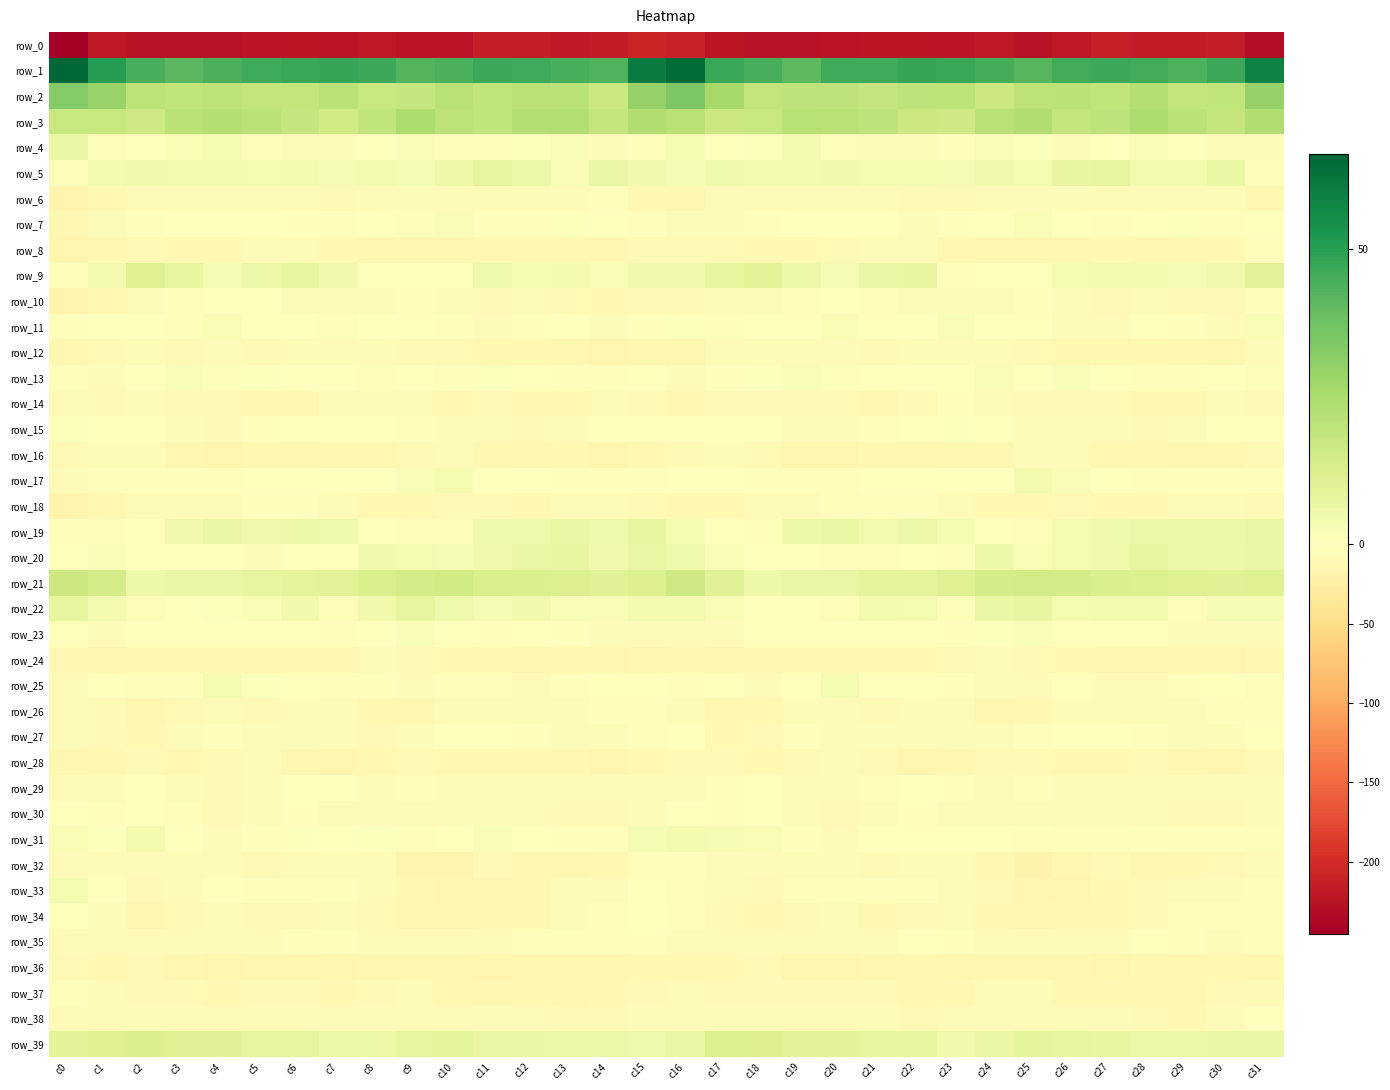

Reading right to left, extract all data points from this chart.

row_0: -231.5	-213.2	-216.5	-216.2	-212.0	-219.4	-224.7	-220.7	-223.0	-222.1	-222.1	-224.5	-225.0	-225.4	-221.2	-209.8	-206.1	-215.2	-217.0	-214.1	-213.4	-222.7	-223.4	-220.4	-223.7	-221.3	-223.2	-224.7	-225.6	-224.9	-220.3	-245.7
row_1: 58.4	46.5	43.5	45.8	46.4	45.4	42.1	45.2	47.3	47.7	46.2	45.9	41.0	44.3	47.2	64.7	60.3	43.3	44.6	46.1	46.5	44.0	42.7	46.4	47.6	47.0	46.3	44.2	41.3	44.8	50.7	65.9
row_2: 29.5	19.4	18.9	22.4	19.3	20.8	20.2	16.8	20.4	19.8	18.2	19.7	19.9	19.0	26.1	34.7	29.4	17.3	21.0	21.3	19.3	21.6	18.2	17.9	20.9	18.6	18.7	20.2	19.2	20.4	28.9	33.5
row_3: 23.6	18.9	21.0	24.0	19.9	18.9	23.6	21.6	15.5	16.6	19.9	21.5	22.1	17.9	16.5	21.6	23.5	18.6	23.0	22.4	19.1	20.3	24.2	19.1	15.0	18.1	20.6	22.2	20.9	16.4	17.6	18.0
row_4: -6.2	-5.8	-0.3	2.3	-1.9	-4.0	0.6	2.0	-2.5	-5.8	-5.6	1.2	3.7	0.7	-0.1	3.5	-2.9	-4.1	1.7	0.6	-2.8	-3.3	2.3	0.5	-4.0	-6.2	-3.7	3.4	2.5	0.0	1.4	6.8
row_5: 1.5	6.6	3.6	3.8	7.9	7.4	3.2	4.2	3.1	3.6	3.2	4.3	3.7	3.9	4.9	2.9	4.4	6.8	2.3	5.7	8.6	5.4	3.0	4.0	2.9	3.7	3.5	4.1	3.7	4.4	4.1	1.5
row_6: -11.7	-5.1	-4.7	-7.5	-4.8	-6.2	-5.6	-4.0	-7.8	-8.5	-6.4	-5.6	-5.5	-6.0	-6.9	-12.9	-10.4	-3.3	-6.5	-6.3	-4.9	-6.2	-5.0	-4.9	-9.2	-7.3	-6.0	-5.7	-5.7	-6.3	-9.6	-17.2
row_7: -0.7	-1.9	0.5	-1.6	-3.2	0.1	2.3	-0.2	-2.3	-4.5	-1.3	0.2	0.5	-3.2	-4.1	-5.9	-3.3	-1.2	0.8	-2.9	-2.3	1.8	1.3	-0.9	-3.5	-3.5	-0.2	0.4	-1.0	-3.6	-6.7	-12.0
row_8: -2.0	-9.6	-12.0	-12.6	-11.3	-12.8	-11.5	-12.9	-11.7	-7.1	-7.0	-8.8	-10.0	-10.1	-8.5	-9.0	-7.8	-11.8	-11.8	-12.1	-11.6	-12.8	-11.8	-12.7	-10.0	-6.3	-7.6	-9.7	-10.3	-9.0	-10.7	-14.5
row_9: 10.0	4.3	2.9	3.7	4.0	3.3	-1.7	-1.2	1.3	7.4	7.2	3.1	6.1	10.0	7.9	4.2	4.6	2.3	3.8	3.2	5.0	0.1	-1.3	-0.8	4.2	7.8	5.8	3.0	7.8	10.8	3.6	-3.2
row_10: -3.3	-8.0	-9.6	-6.3	-8.6	-6.9	-3.1	-4.5	-5.1	-7.5	-3.1	-0.5	-2.2	-4.2	-7.1	-8.5	-8.8	-10.0	-8.1	-7.0	-8.5	-5.7	-3.2	-4.5	-6.1	-6.4	-1.6	-0.7	-3.4	-4.7	-10.1	-17.2
row_11: 2.5	-4.7	-2.9	-1.4	-6.3	-4.9	0.3	-1.0	1.9	-0.6	-0.3	2.2	-0.6	-1.3	1.2	0.8	-3.7	-6.0	-1.5	-3.2	-7.0	-2.0	-0.5	0.3	1.1	-0.8	0.5	2.2	-2.3	0.4	0.2	-2.9
row_12: -6.9	-11.8	-12.7	-10.2	-11.3	-10.2	-8.6	-6.1	-4.7	-5.3	-8.5	-7.0	-7.3	-7.7	-6.3	-11.8	-12.3	-13.9	-11.7	-10.2	-11.3	-9.2	-7.7	-5.7	-4.2	-7.0	-8.3	-6.3	-8.2	-6.1	-8.2	-13.0
row_13: 1.2	-1.2	-3.3	-2.1	0.2	1.9	-0.2	1.9	-0.1	-0.8	-0.1	1.2	1.8	0.7	-3.3	-4.5	-1.9	-2.8	-3.2	-0.9	1.0	1.2	0.4	1.2	-0.1	-1.2	0.8	1.1	2.1	-0.6	-4.0	-3.4
row_14: -9.5	-6.2	-9.9	-11.2	-8.9	-8.9	-8.9	-5.4	-3.4	-9.1	-11.8	-9.4	-8.6	-7.7	-9.1	-9.7	-8.5	-7.3	-10.8	-10.7	-8.1	-9.8	-7.4	-4.7	-3.9	-11.7	-10.7	-8.9	-8.4	-7.6	-8.8	-5.5
row_15: -1.7	-0.4	-5.0	-9.5	-7.3	-5.6	-4.5	-1.6	0.9	-1.0	-2.5	-6.3	-6.9	-1.4	-0.7	-1.4	-1.3	-1.5	-7.4	-9.2	-6.5	-5.1	-3.6	-0.3	0.5	-1.8	-3.3	-7.7	-4.8	-0.6	-0.4	0.9
row_16: -9.3	-12.7	-12.1	-11.4	-10.8	-7.1	-5.9	-12.0	-12.1	-10.9	-11.0	-13.5	-14.2	-8.5	-6.6	-9.2	-10.5	-13.8	-11.2	-11.6	-9.6	-5.0	-8.5	-12.5	-11.7	-10.9	-11.2	-14.9	-12.0	-7.3	-7.2	-8.8
row_17: -3.5	-3.6	-2.5	-2.4	-0.7	1.8	3.7	0.1	-0.2	-0.3	-1.0	-2.1	-2.7	-3.4	-1.9	-1.0	-3.1	-3.1	-2.6	-1.9	0.1	3.5	2.4	-0.6	0.3	-0.6	-1.4	-2.2	-3.4	-2.6	-2.7	-5.8
row_18: -9.1	-6.4	-5.4	-9.9	-9.9	-8.4	-9.9	-11.3	-6.4	-2.2	-2.9	-3.7	-5.0	-6.1	-10.8	-9.6	-7.9	-5.2	-7.1	-10.6	-9.4	-8.1	-10.8	-10.2	-4.1	-2.1	-3.2	-4.2	-5.1	-7.6	-12.8	-16.9
row_19: 7.1	6.1	5.6	5.9	4.9	3.2	-2.8	-1.3	3.4	6.1	4.0	6.6	5.3	1.5	-1.5	3.4	7.5	5.1	6.2	5.1	4.8	1.1	-3.0	0.4	4.9	5.6	4.5	6.9	4.1	-0.2	-2.1	-2.7
row_20: 7.2	5.3	6.1	8.1	5.2	3.4	2.2	5.3	1.2	0.1	-3.8	-2.5	-0.8	-1.4	2.2	5.1	6.8	4.6	7.5	7.0	4.6	2.7	3.5	4.2	0.3	-0.7	-4.5	-1.1	-1.2	-0.4	2.1	-0.7
row_21: 11.0	10.7	11.2	12.2	12.7	14.3	14.5	14.4	11.2	9.0	9.0	6.9	7.2	5.2	10.7	15.6	11.6	10.4	11.7	12.4	13.3	15.0	14.3	13.3	10.2	9.2	8.1	6.9	6.9	5.5	14.0	16.9
row_22: 2.7	3.0	1.4	3.8	3.6	3.3	7.4	6.3	1.3	3.5	3.7	1.1	0.4	0.5	2.4	3.6	3.6	2.0	2.0	4.5	3.0	4.9	7.8	4.2	1.3	4.4	2.4	0.9	-0.0	1.1	4.0	8.1
row_23: -6.0	-6.4	-5.2	-1.6	-1.8	-1.4	1.8	0.6	-3.1	-0.8	-1.1	-1.7	-0.9	-0.4	-4.7	-5.0	-5.9	-6.5	-3.6	-1.2	-1.9	-0.6	2.2	-1.2	-2.6	-0.5	-1.7	-1.3	-0.3	-1.7	-4.7	-1.8
row_24: -9.9	-13.7	-14.4	-13.4	-12.3	-9.8	-9.0	-7.1	-9.4	-10.5	-10.9	-11.2	-10.4	-9.8	-12.8	-11.4	-12.0	-14.5	-13.9	-13.1	-11.2	-9.9	-8.2	-7.4	-10.4	-10.5	-11.3	-11.0	-9.9	-10.6	-13.3	-10.8
row_25: 1.1	0.2	-2.4	-4.6	-4.3	-1.8	-5.0	-4.5	-2.5	-0.7	-0.3	3.3	-0.8	-4.1	-1.0	-2.0	-0.0	-1.0	-3.0	-5.2	-2.9	-2.7	-5.6	-3.5	-2.0	-0.5	0.6	3.1	-3.5	-2.4	-1.7	-4.6
row_26: -2.0	-2.6	-4.2	-6.6	-7.2	-5.3	-9.7	-11.9	-6.9	-5.7	-7.8	-5.8	-7.4	-11.2	-10.9	-5.6	-2.7	-3.5	-4.7	-7.6	-6.1	-5.9	-12.0	-10.1	-5.6	-6.6	-7.7	-5.3	-9.2	-12.0	-9.5	-7.2
row_27: 0.1	-5.2	-5.0	-2.8	-0.5	-0.5	-2.6	-7.0	-6.9	-5.3	-6.2	-3.9	-2.3	-8.0	-9.7	-1.7	-2.6	-5.9	-4.3	-2.0	0.2	-1.5	-3.9	-7.8	-5.6	-6.0	-5.9	-2.3	-3.9	-10.5	-7.9	-4.6
row_28: -8.6	-13.9	-13.1	-9.3	-11.2	-10.5	-8.5	-8.6	-12.7	-14.2	-8.7	-7.1	-9.3	-10.1	-8.7	-9.6	-10.5	-14.9	-11.3	-9.6	-11.3	-10.3	-7.9	-9.7	-14.2	-13.0	-7.0	-7.9	-10.2	-9.3	-10.4	-13.2
row_29: -5.0	-7.1	-6.2	-4.3	-5.6	-4.5	-2.9	-4.7	-2.0	-0.1	-2.9	-6.8	-6.1	-1.4	-3.0	-3.9	-3.9	-7.4	-5.3	-4.6	-5.5	-3.9	-3.4	-4.2	-0.6	-1.1	-3.9	-7.9	-3.9	-1.5	-5.2	-7.0
row_30: -5.9	-8.9	-8.9	-6.7	-5.9	-4.0	-4.4	-5.4	-6.1	-2.5	-4.2	-8.6	-5.2	-1.0	-2.2	-1.4	-3.9	-9.5	-8.1	-6.5	-4.9	-4.0	-4.7	-5.9	-5.0	-2.3	-5.9	-8.5	-3.1	-0.7	-3.7	-1.9
row_31: 1.4	-2.5	-3.4	-2.7	1.5	1.1	-2.9	0.5	-0.7	0.0	-0.9	-4.8	-3.1	2.6	2.7	3.7	2.6	-3.3	-3.5	-1.1	2.2	-0.6	-2.1	1.0	-1.6	0.7	-2.5	-5.4	-0.8	3.8	1.0	2.3
row_32: -4.1	-7.7	-11.4	-11.7	-9.2	-12.4	-17.8	-10.2	-4.3	-4.8	-8.1	-7.6	-6.7	-4.7	-4.6	-3.6	-3.3	-9.6	-12.0	-10.5	-9.4	-15.5	-15.7	-7.4	-3.9	-6.1	-8.2	-7.4	-5.9	-4.7	-4.5	-4.6
row_33: -2.1	-4.8	-6.2	-8.7	-10.8	-13.6	-14.3	-9.2	-3.8	-2.7	-3.8	-2.1	-2.9	-7.8	-5.3	1.1	-0.5	-5.8	-6.7	-9.8	-11.7	-14.6	-12.8	-6.9	-3.1	-3.0	-3.7	-1.3	-4.7	-8.6	-1.8	3.1
row_34: -2.4	-3.2	-3.3	-9.6	-10.4	-11.5	-12.5	-10.9	-6.7	-8.4	-9.7	-7.4	-8.4	-11.0	-9.5	-2.0	-1.0	-2.6	-5.6	-10.6	-10.5	-12.1	-12.4	-9.2	-7.0	-9.1	-9.1	-7.1	-9.0	-12.2	-6.3	-0.6
row_35: -2.8	-4.0	-2.7	-1.8	-3.8	-5.1	-6.0	-5.9	-3.7	-1.3	-4.7	-7.0	-6.8	-5.4	-4.1	-3.9	-2.6	-3.7	-2.2	-2.4	-4.5	-5.4	-6.2	-5.4	-2.6	-2.0	-6.2	-6.7	-6.4	-4.9	-4.6	-6.1
row_36: -12.7	-11.4	-12.7	-11.4	-13.9	-12.9	-12.9	-12.5	-14.6	-12.9	-11.8	-14.6	-14.2	-9.4	-10.3	-10.4	-11.4	-11.9	-12.4	-12.0	-14.0	-12.6	-12.6	-13.1	-14.6	-12.1	-12.6	-15.1	-12.1	-9.6	-10.1	-8.9
row_37: -8.7	-9.5	-12.4	-10.4	-11.4	-11.0	-7.6	-7.7	-9.6	-9.8	-7.8	-9.5	-9.0	-8.3	-8.8	-6.1	-8.3	-10.7	-12.3	-10.1	-11.8	-9.8	-6.9	-8.4	-10.4	-8.7	-8.2	-9.7	-8.5	-8.8	-7.4	-3.5
row_38: -1.6	-7.6	-9.6	-8.2	-6.1	-5.8	-5.5	-6.4	-6.9	-7.8	-6.5	-5.3	-5.1	-4.1	-4.2	-5.1	-5.8	-9.2	-9.2	-7.6	-5.4	-6.3	-5.3	-6.8	-7.1	-7.6	-5.9	-5.4	-4.8	-3.8	-4.6	-5.3
row_39: 6.7	6.5	5.8	5.9	7.3	8.0	9.1	6.6	4.3	8.1	7.9	10.2	10.3	11.6	12.2	7.1	4.8	6.0	5.7	6.7	7.1	8.9	8.5	5.2	5.7	8.3	8.3	10.7	10.4	12.5	11.1	9.4